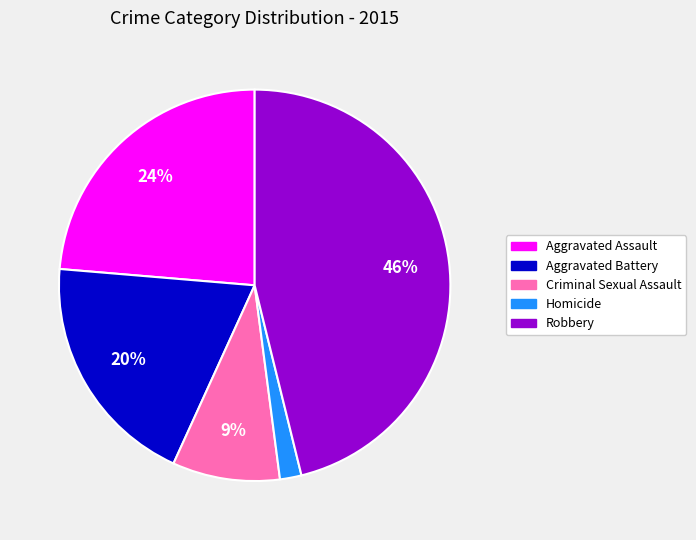

Count the number of slices in the pie.

5